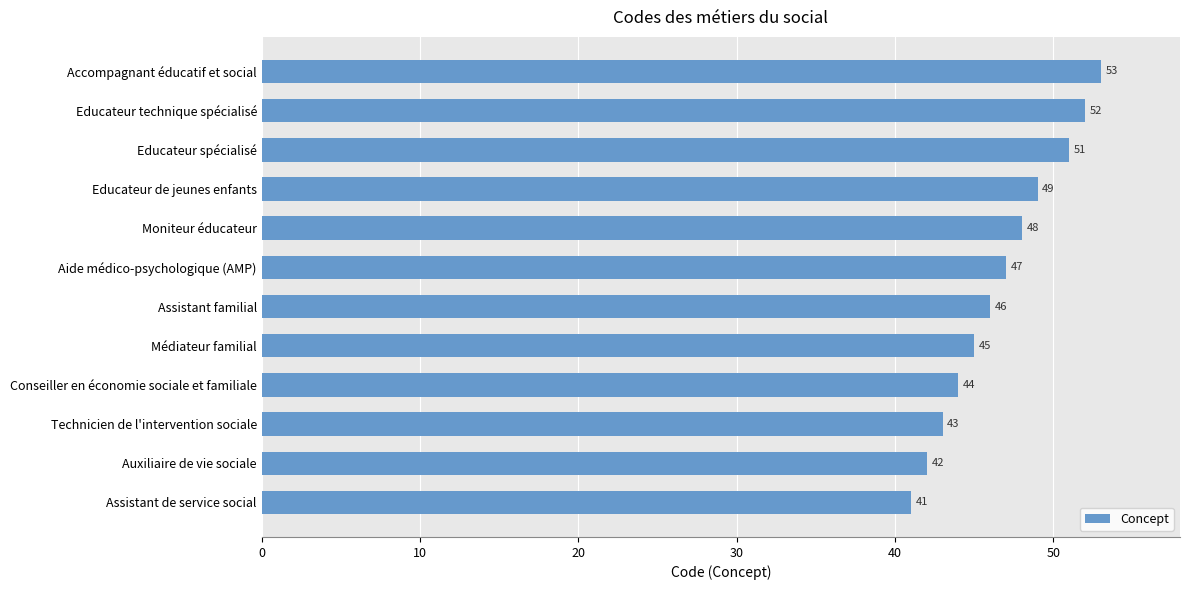

Are the bars grouped side by side (vs. stacked)?

No